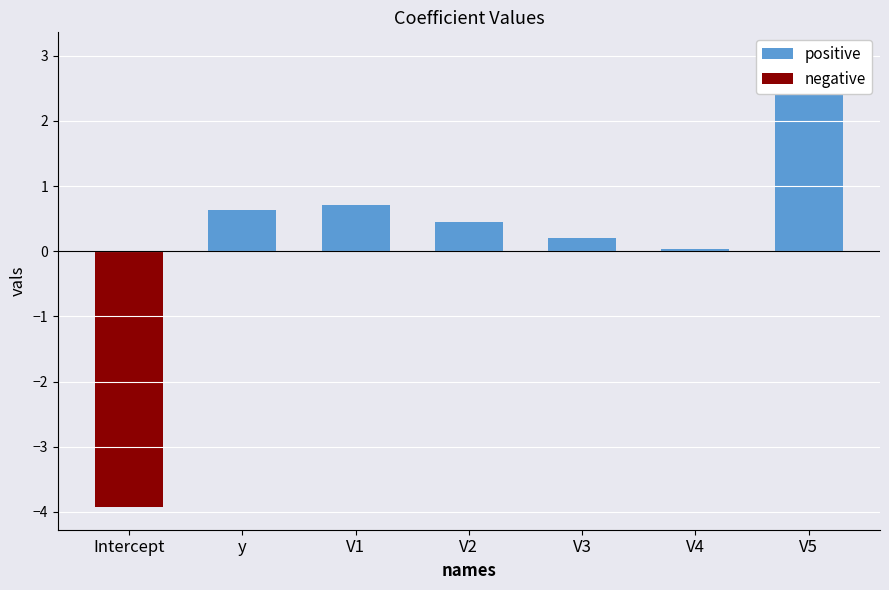

At which label does positive reach its minimum?

Intercept